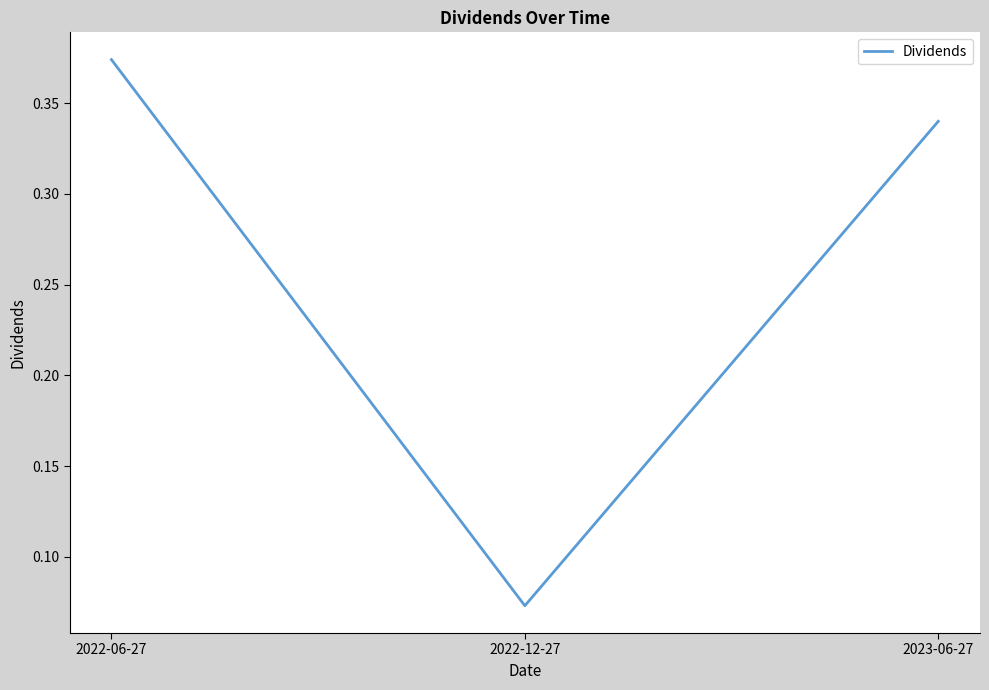

Does the chart have visible grid lines?

No